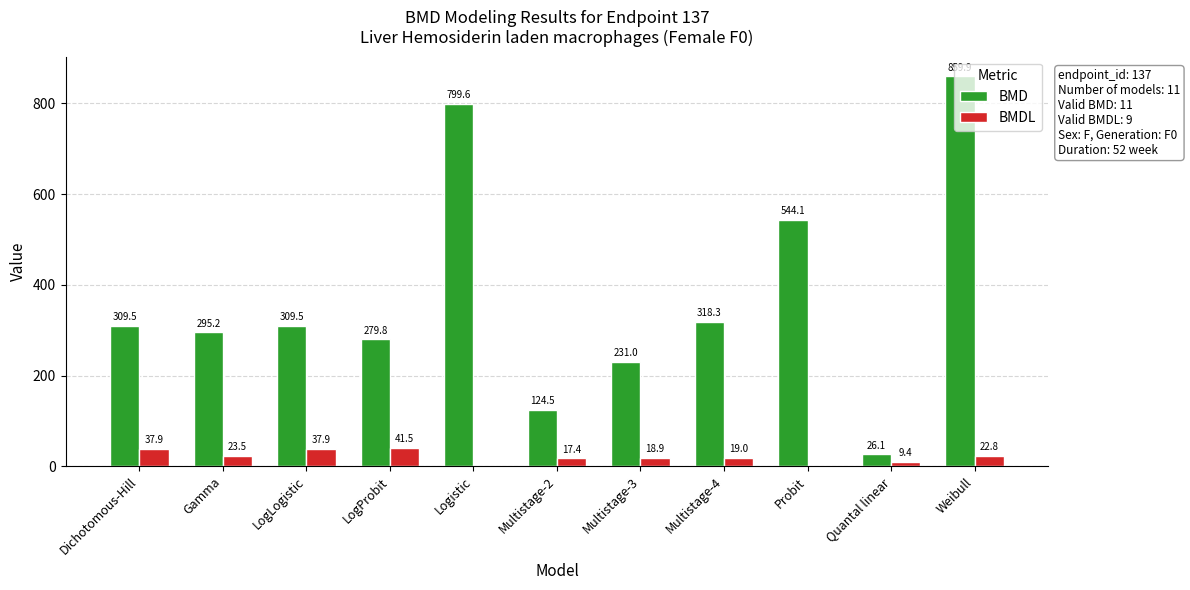

How many groups of bars are there?

11